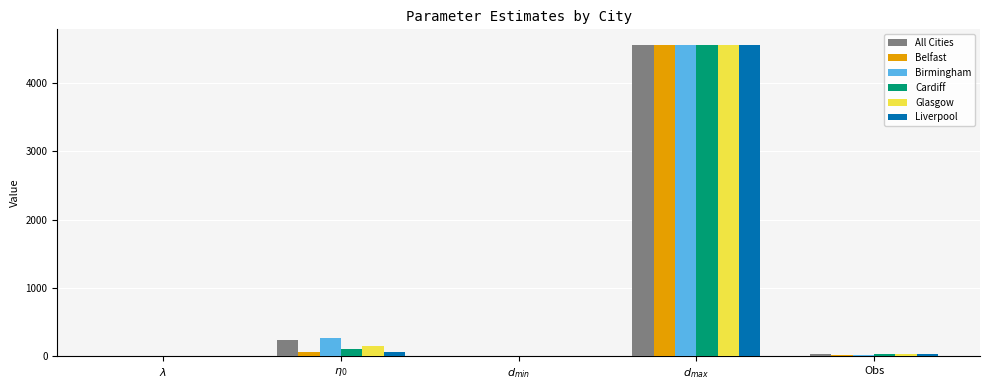

What is the maximum value for Glasgow?

4550.0